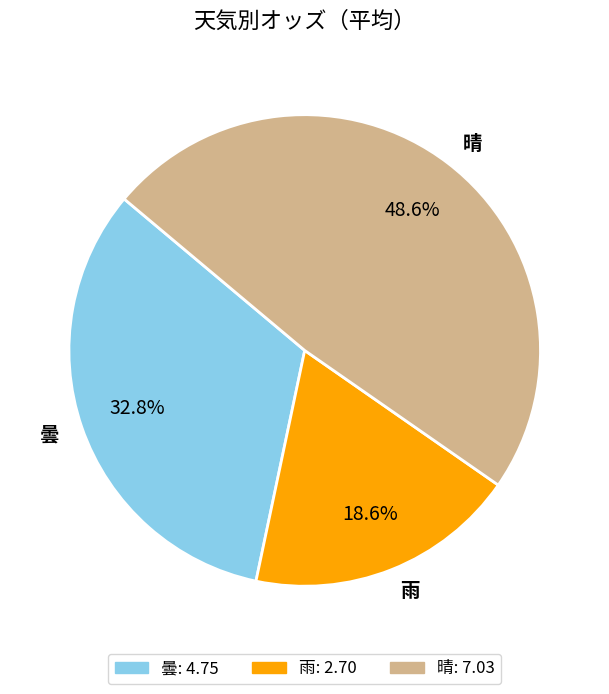

To the nearest percent, what is the average slice percentage?

33%